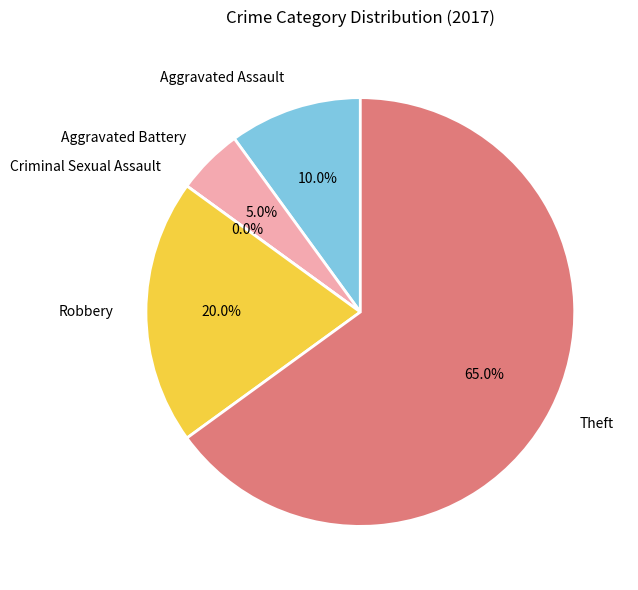

Approximately how many times larger is the value at Robbery compared to Theft?

0.3